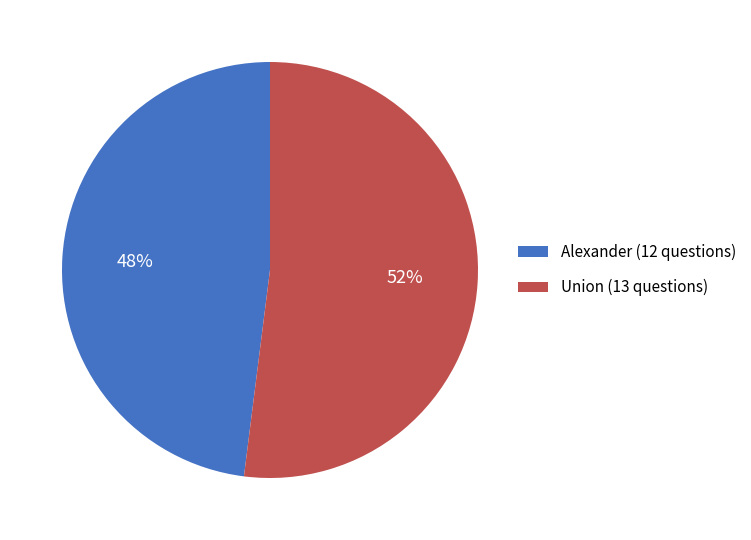

Count the number of slices in the pie.

2